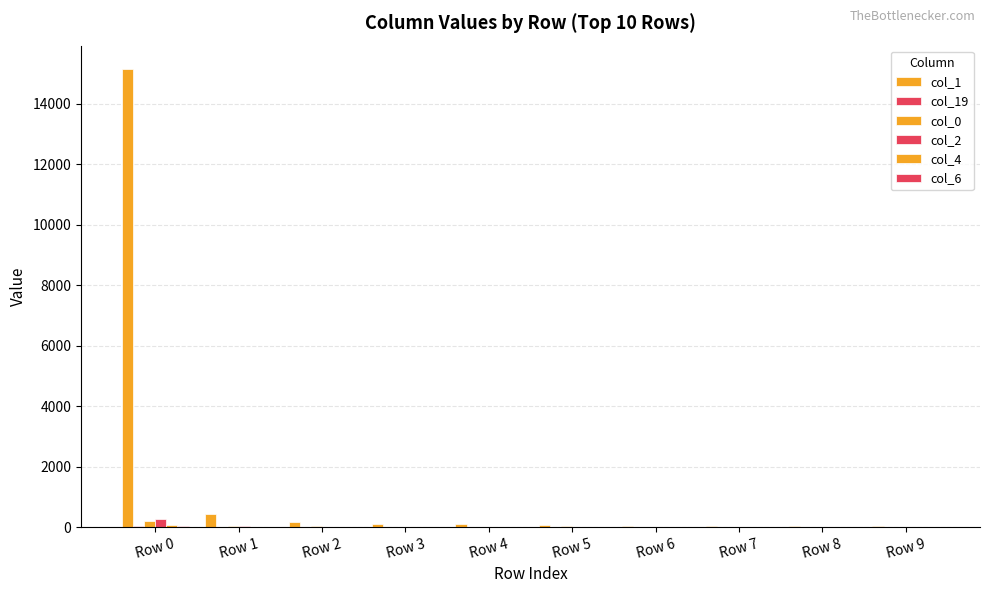

What is the difference between the maximum and minimum values in the col_4 series?

79